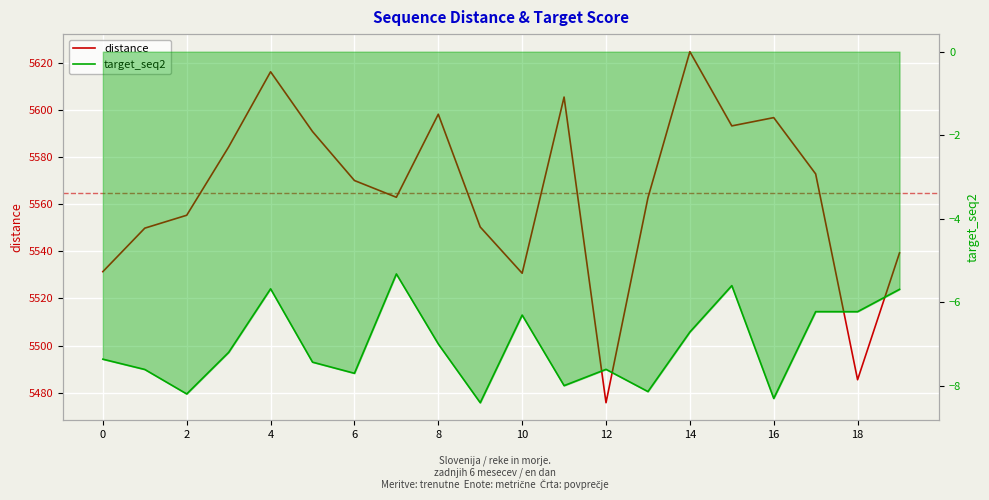

Is it true that distance equals 3789.6 at 6?

False